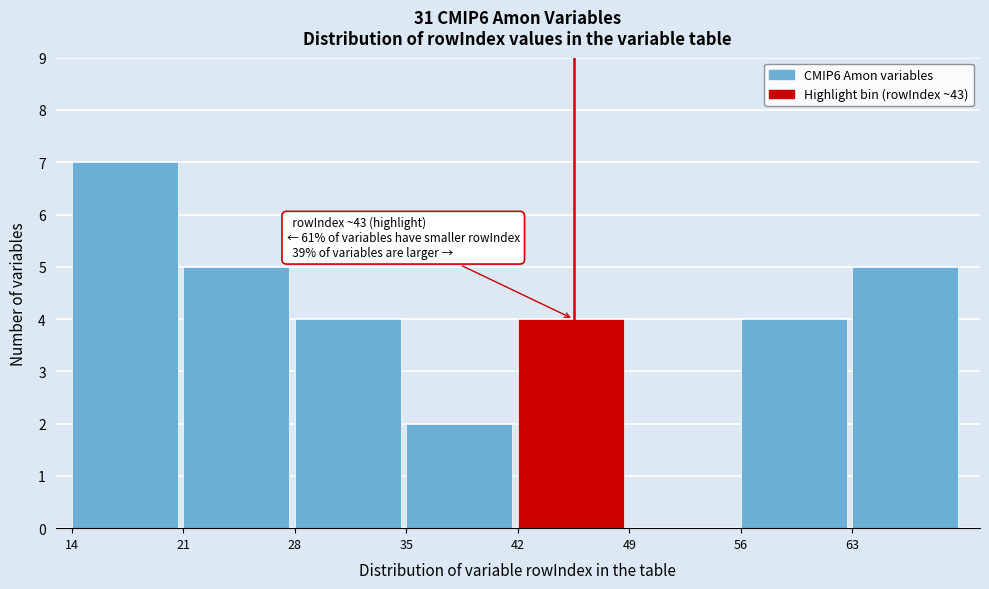

Reading right to left, list all the values displayed in this chart.

63=5	56=4	49=0	42=4	35=2	28=4	21=5	14=7